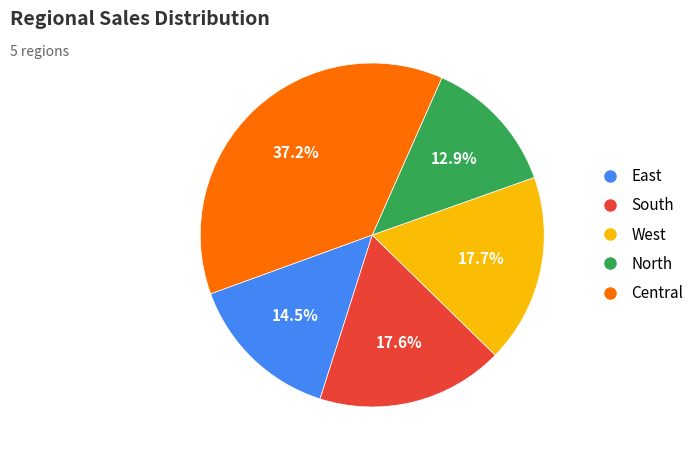

Which has a higher value, North or South?

South